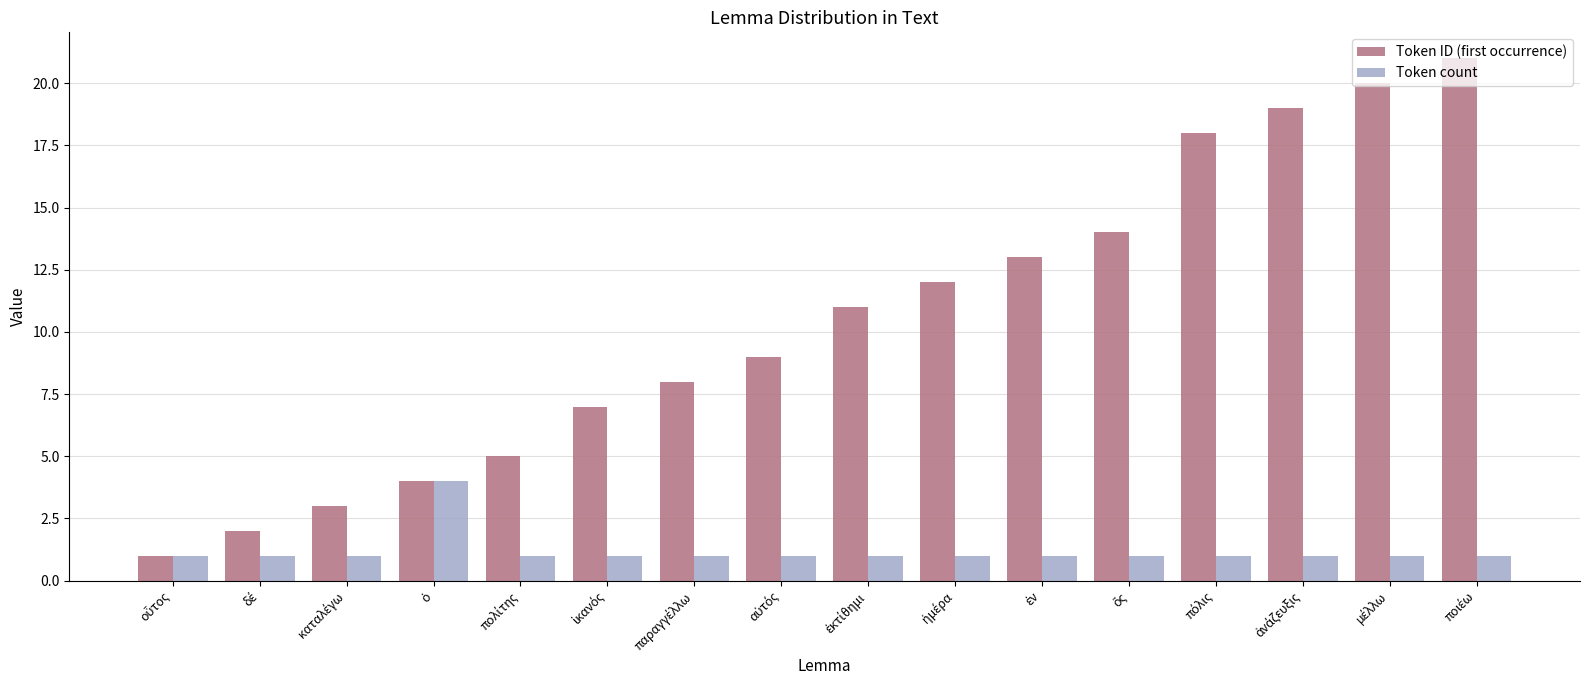

What are all the series names shown in the legend?

Token ID (first occurrence), Token count